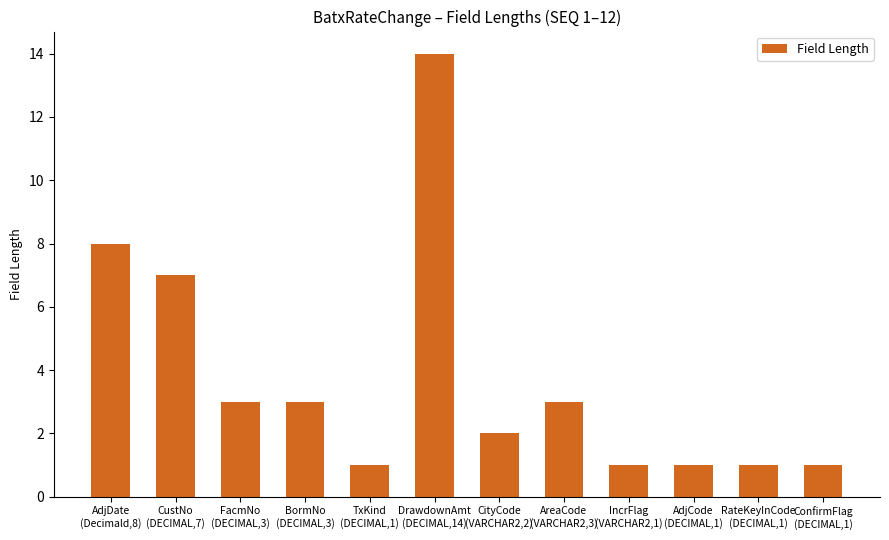

Where does the data first go above 3?

AdjDate
(Decimald,8)